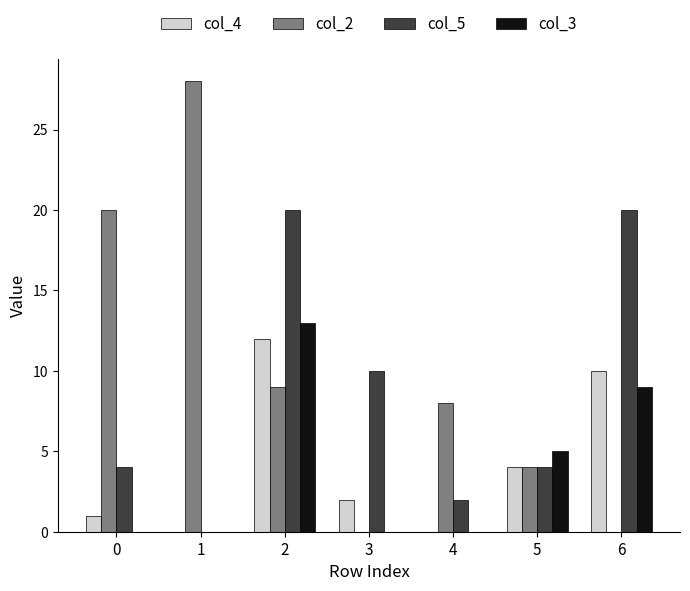

Is the value of col_3 at 1 greater than the value of col_2 at 4?

No